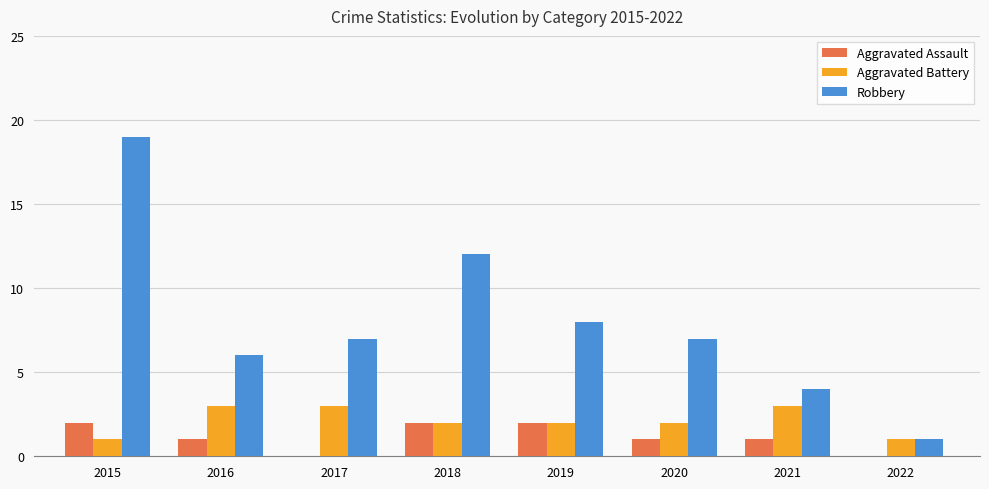

Count the Aggravated Battery values in the range 2 to 3.

6